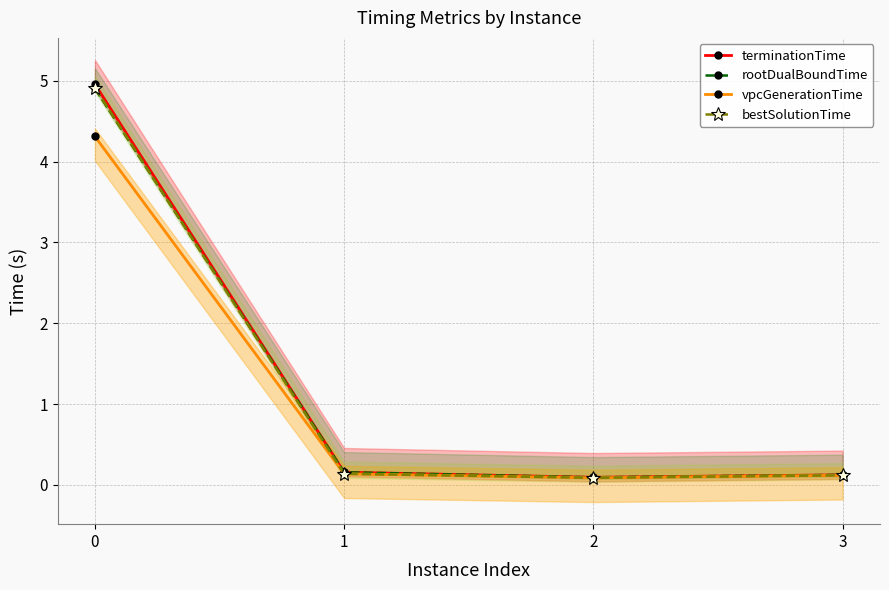

What are all the series names shown in the legend?

terminationTime, rootDualBoundTime, vpcGenerationTime, bestSolutionTime